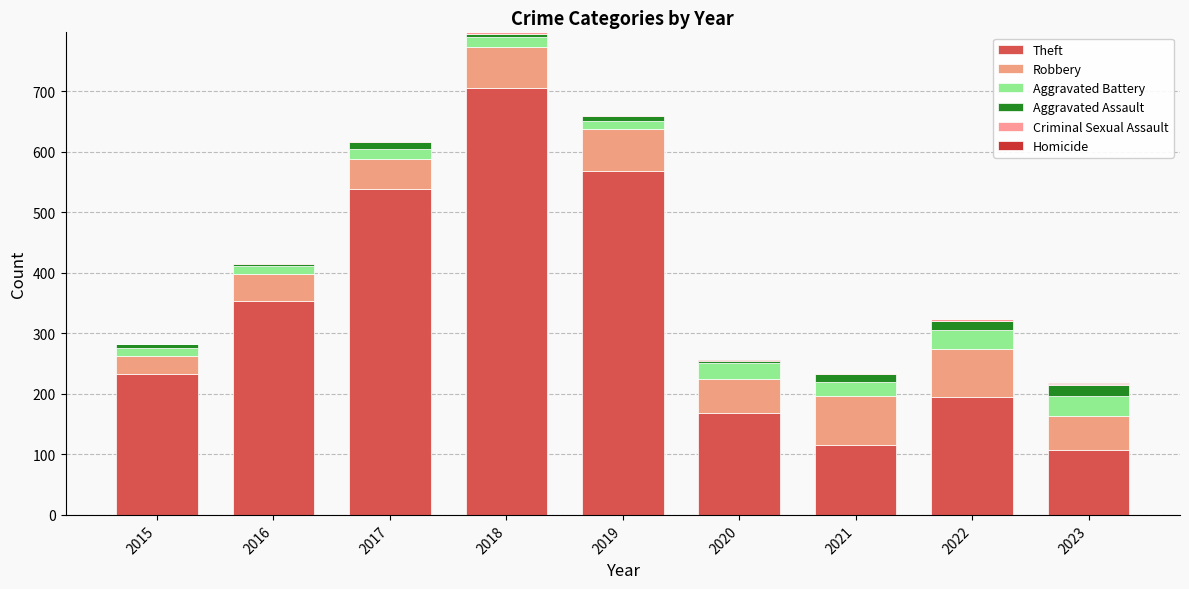

Are the bars horizontal?

No